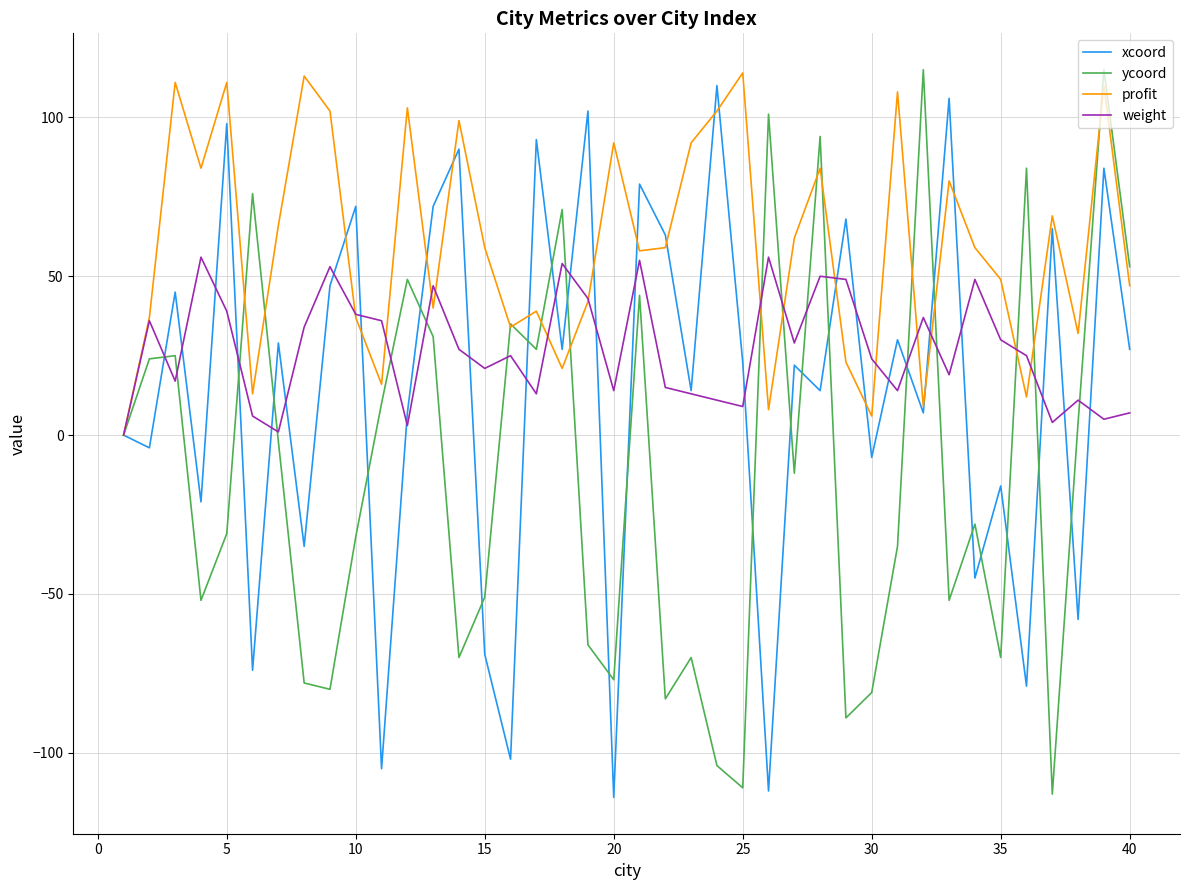

Count the number of categories in the chart.

40